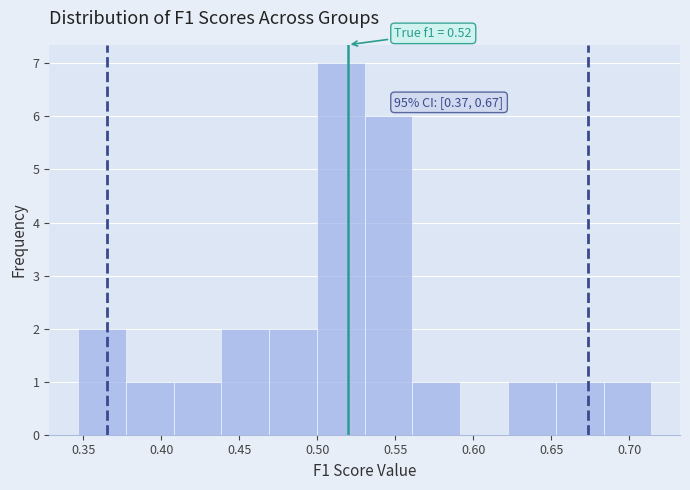

Which range on the x-axis has the tallest bar?

0.500 to 0.530